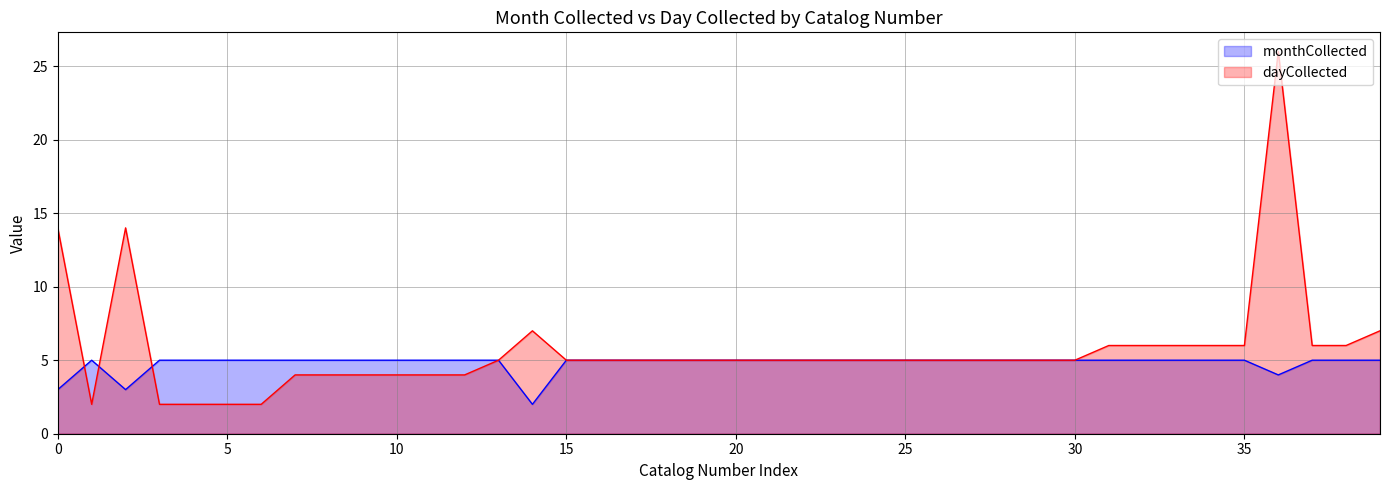

List the series in order of their peak value, lowest first.

monthCollected, dayCollected